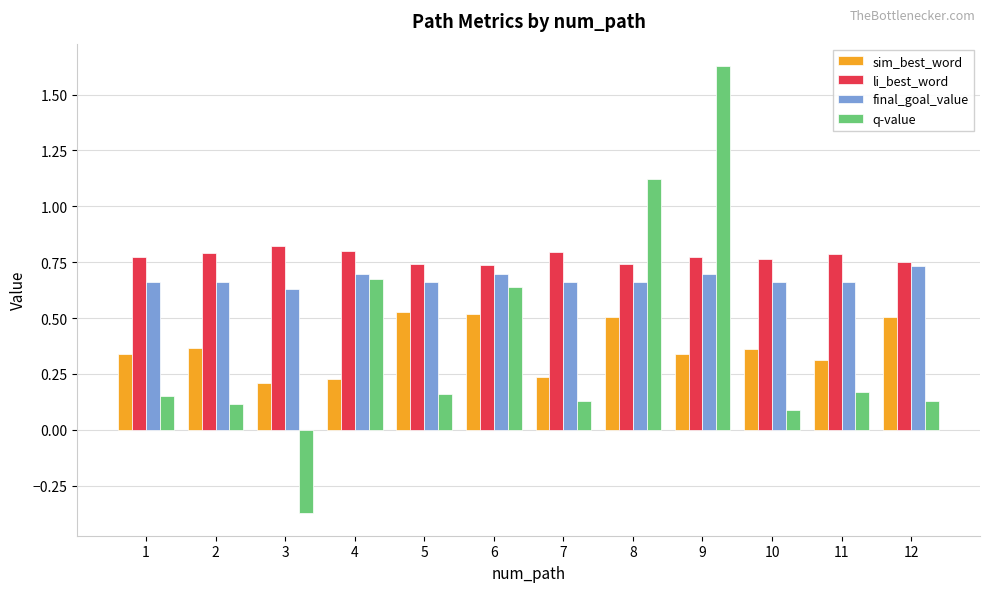

Which series changed the most between 2 and 6?

q-value